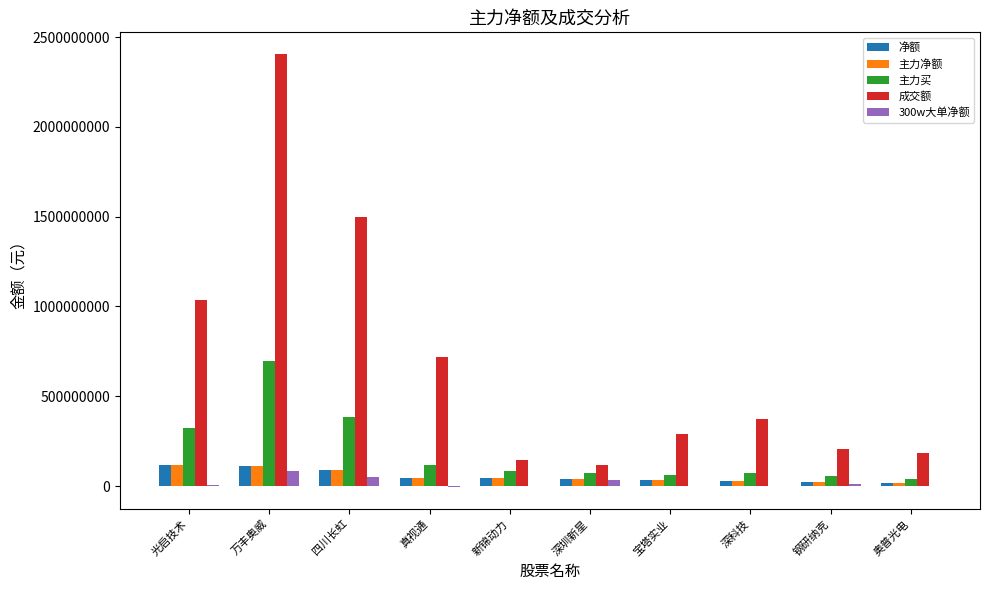

Count the number of categories in the chart.

10